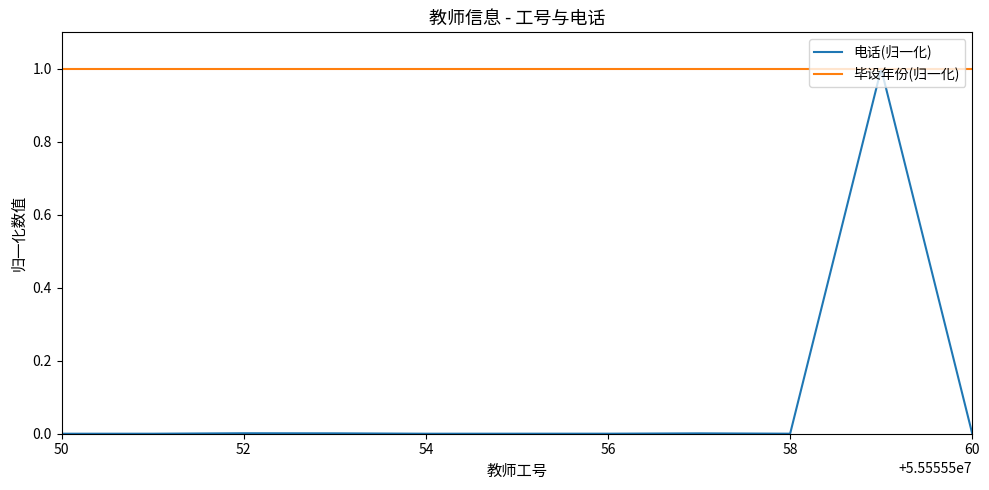

Which series has the widest spread of values?

电话(归一化)